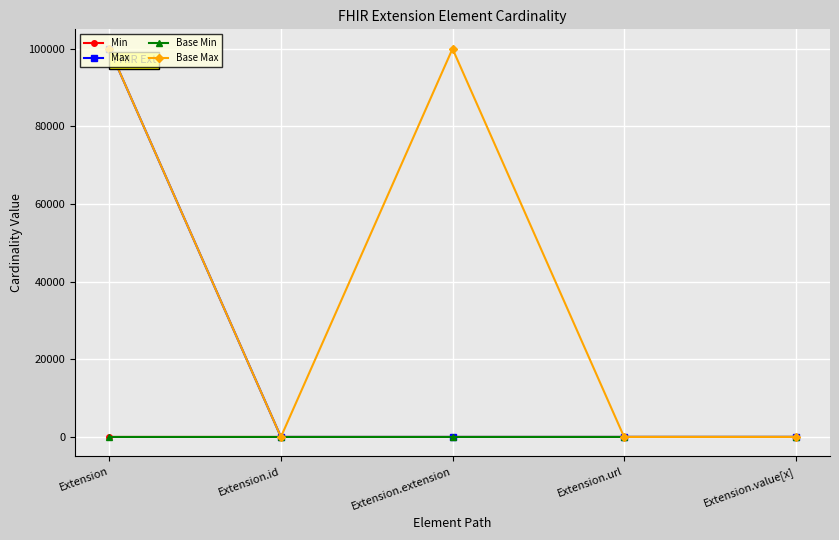

Is this an area chart (filled region under the line)?

No